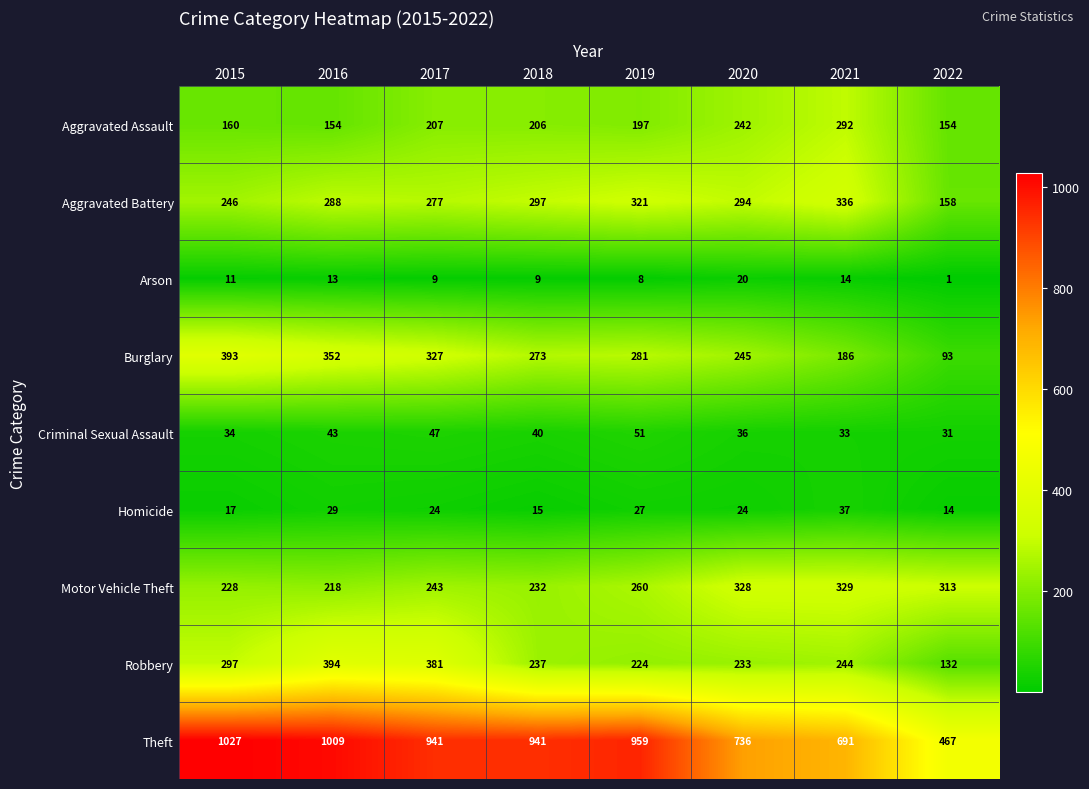

Where is Aggravated Assault nearest to the value 223?

2017